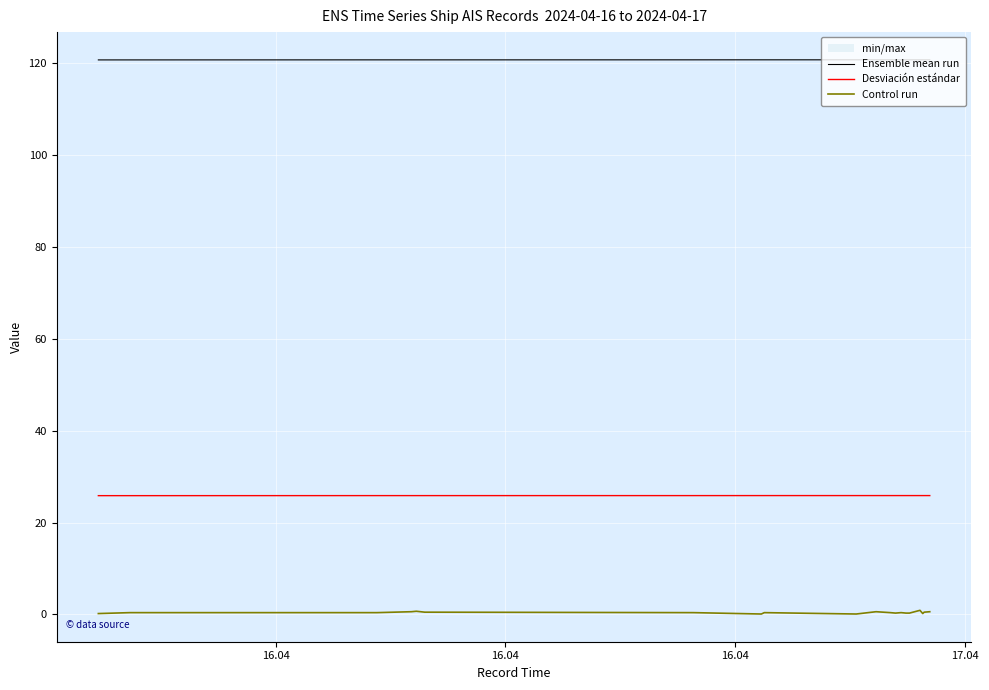

True or false: Control run and Desviación estándar cross at least once.

False